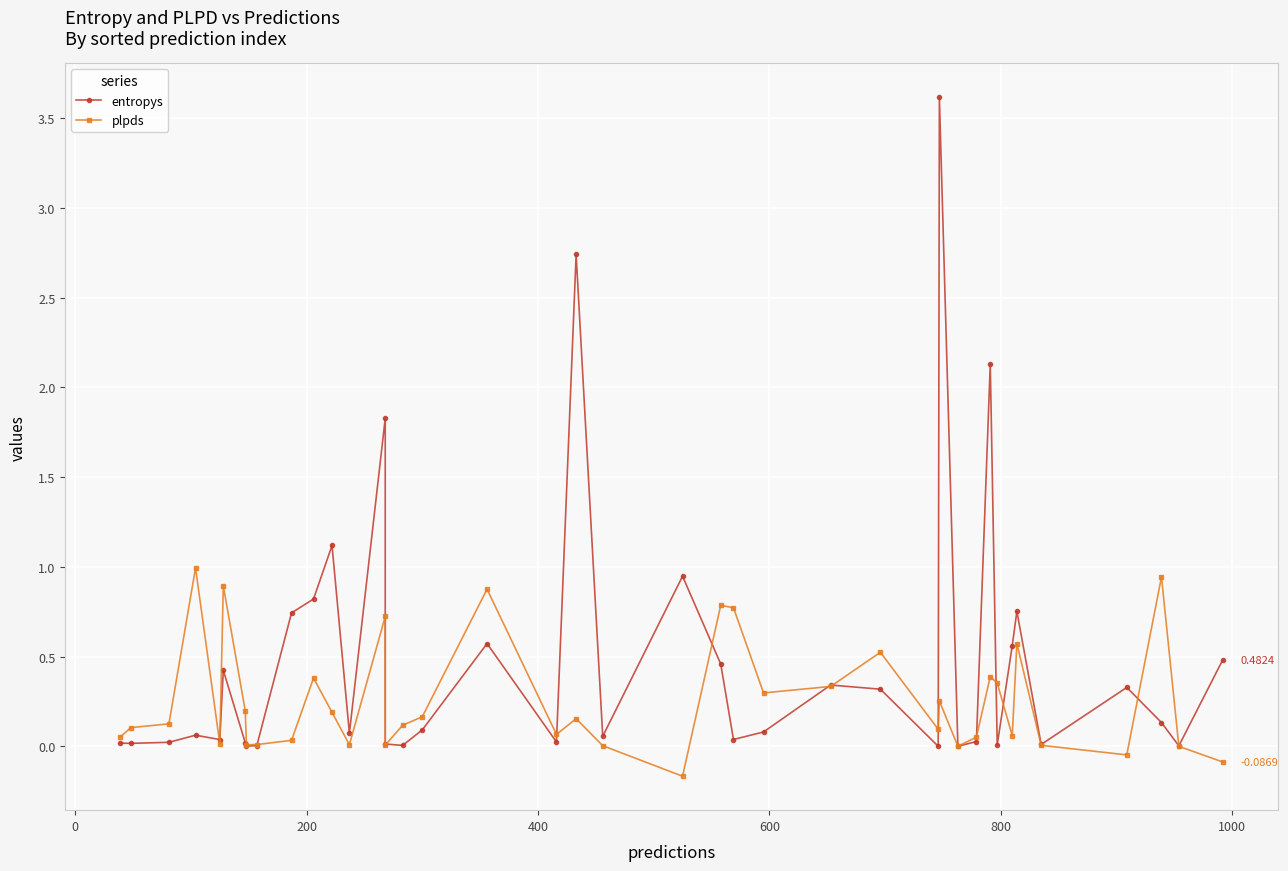

The value of entropys at 33 is 0.8. True or false?

False